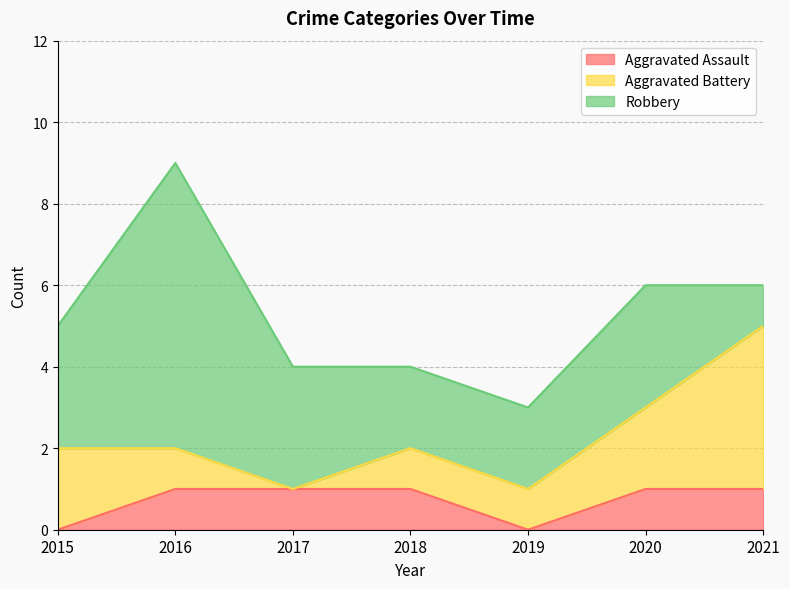

What is the sum of the Aggravated Assault values at 2021 and 2019?

1